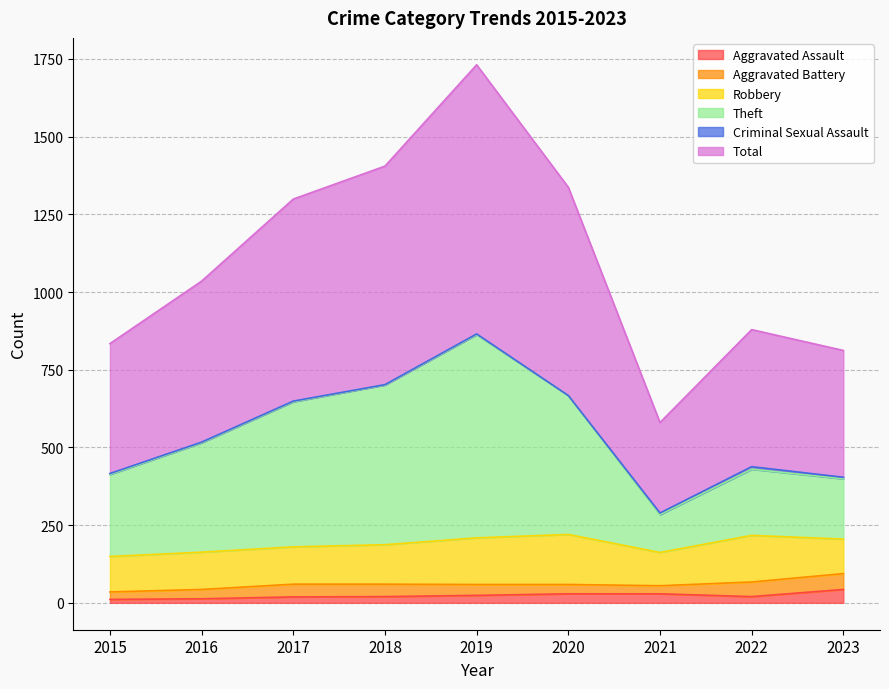

What is the sum of all Total values?

9912